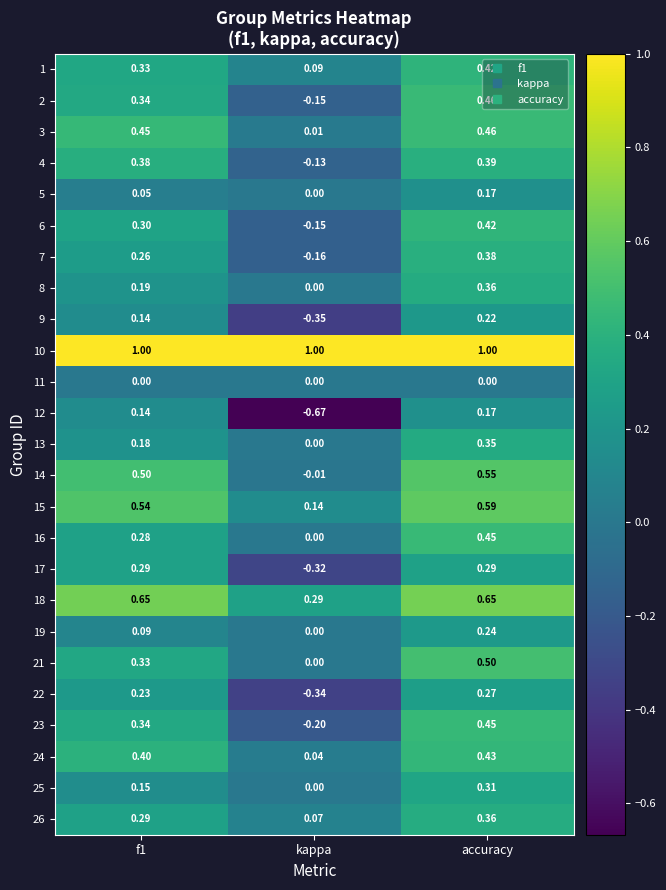

At which category is the sum across all series the highest?

accuracy